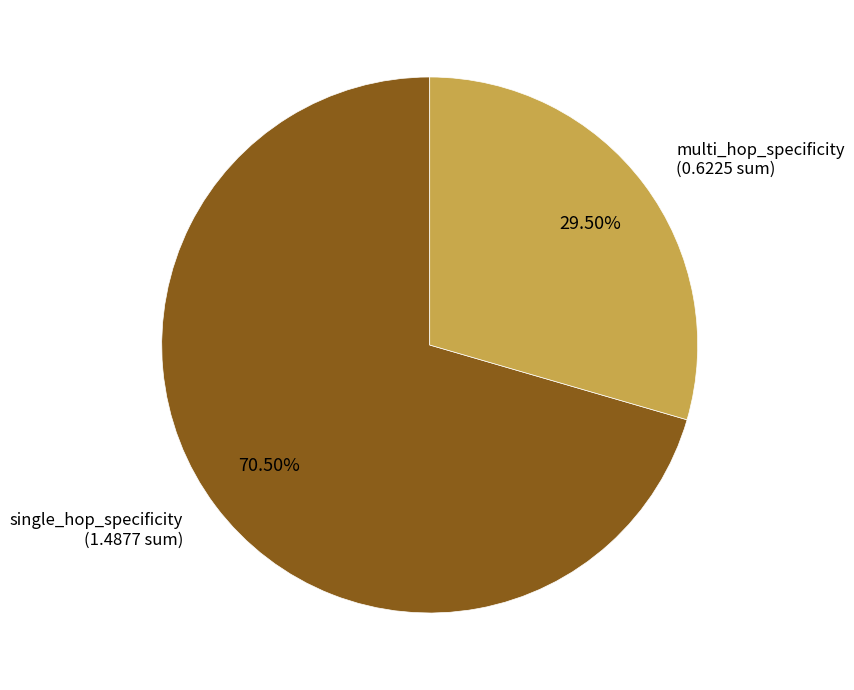

Does any single category account for the majority?

Yes